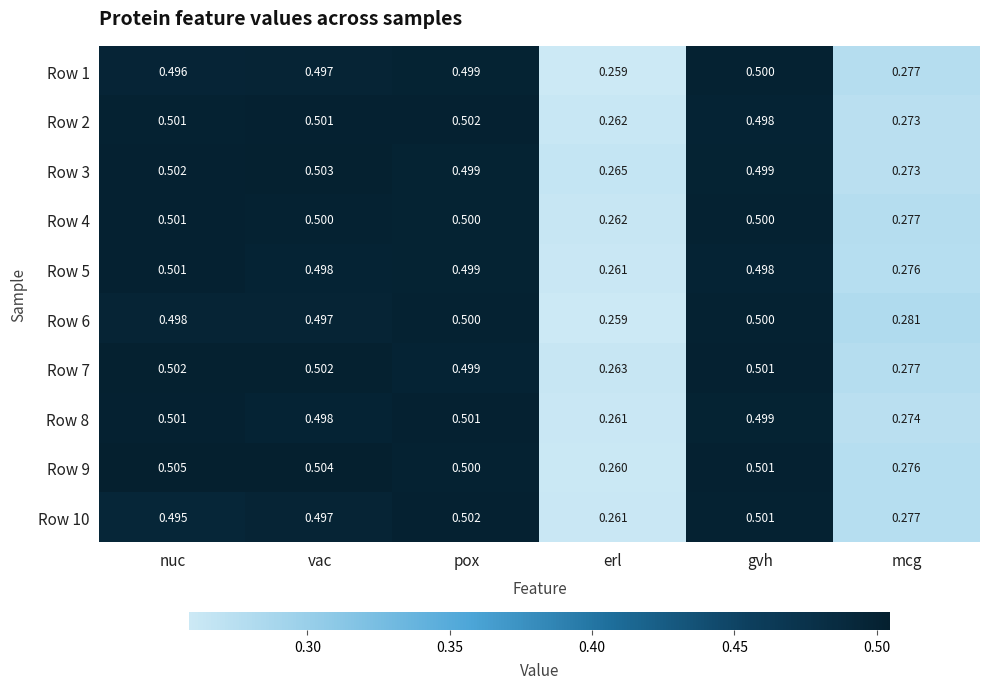

Where is Row 9 nearest to the value 0?

erl